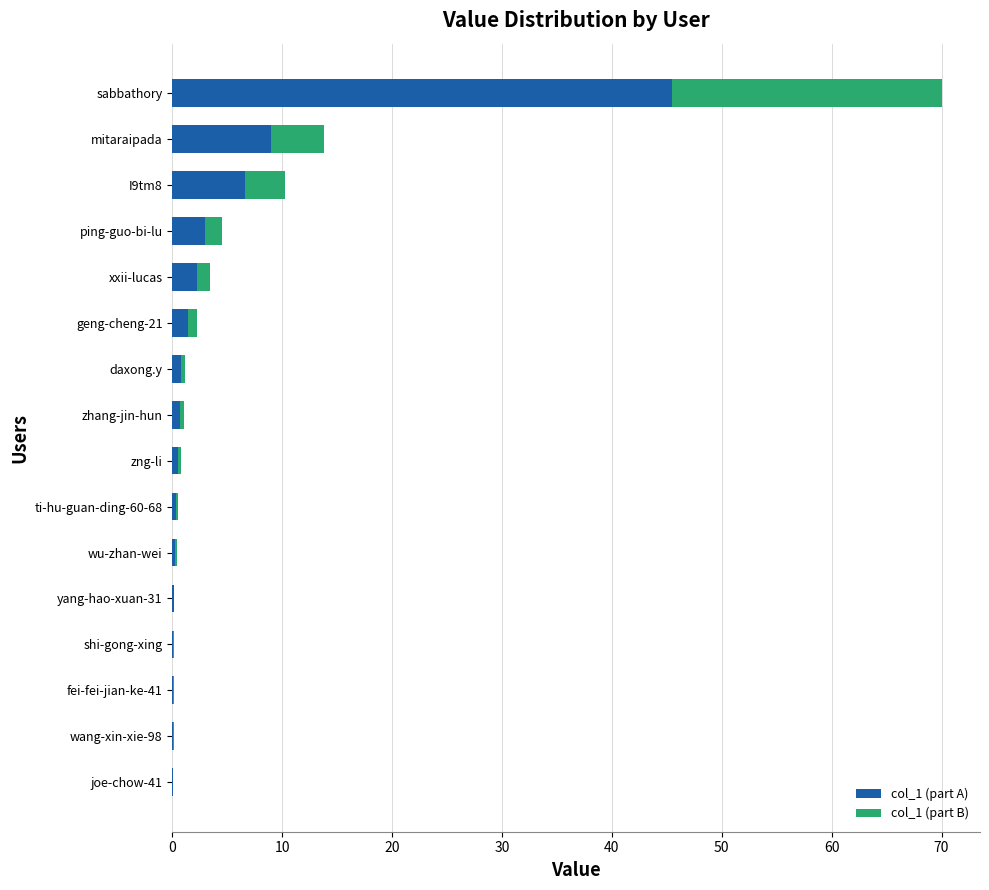

What is the highest value of the col_1 (part A) series?

45.5